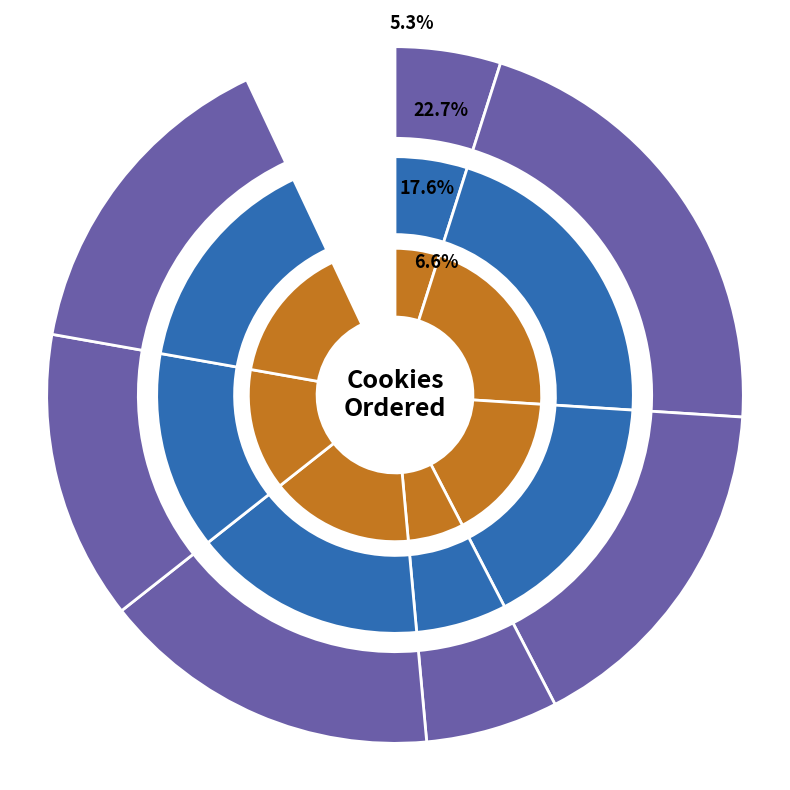

The 245 slice represents 5% of the pie. True or false?

False